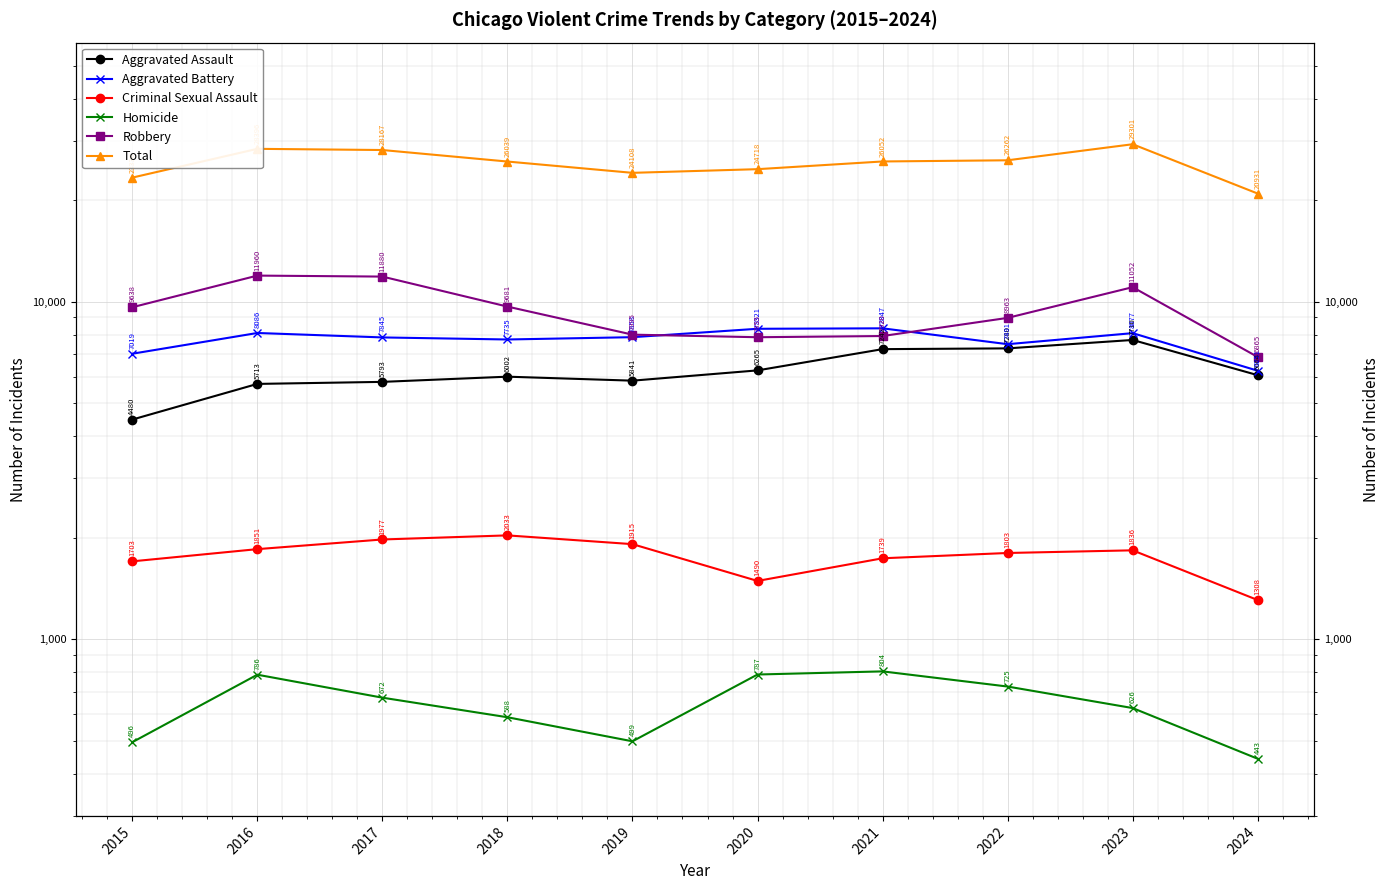

True or false: Aggravated Assault and Total cross at least once.

False